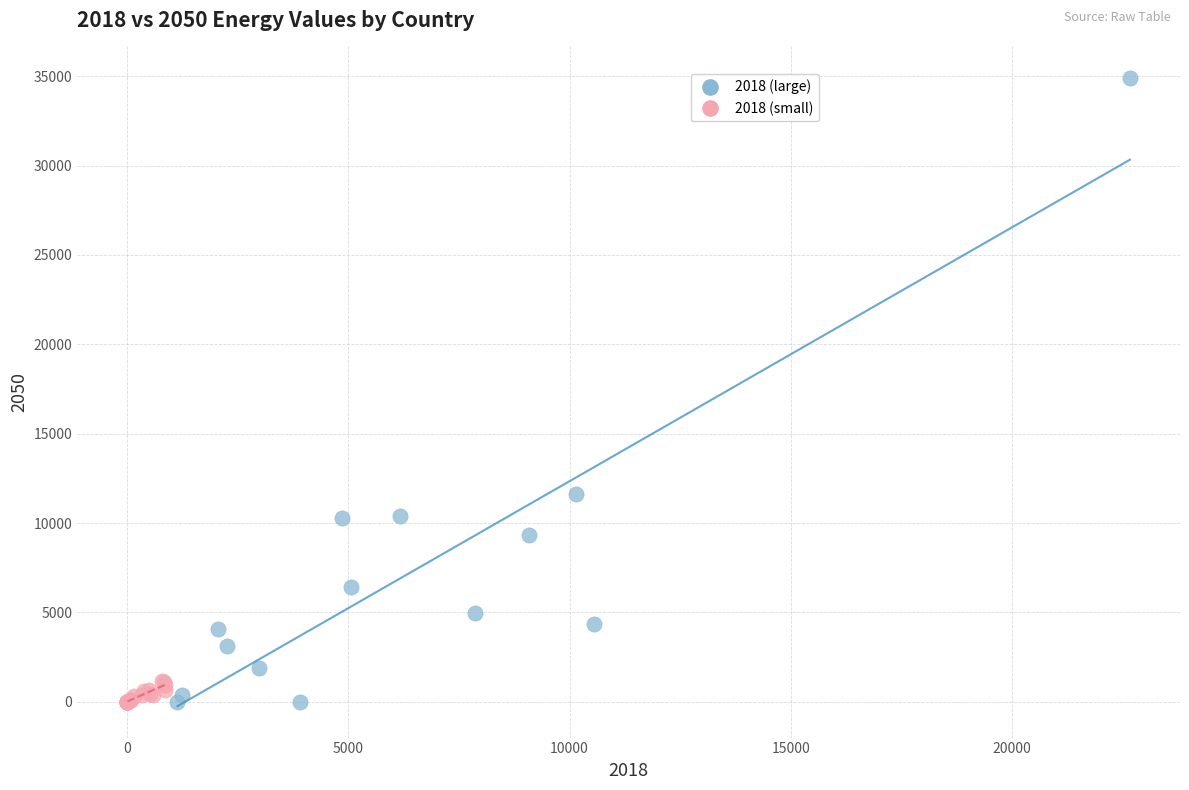

Which series contains the highest Y value?

2018 (large)